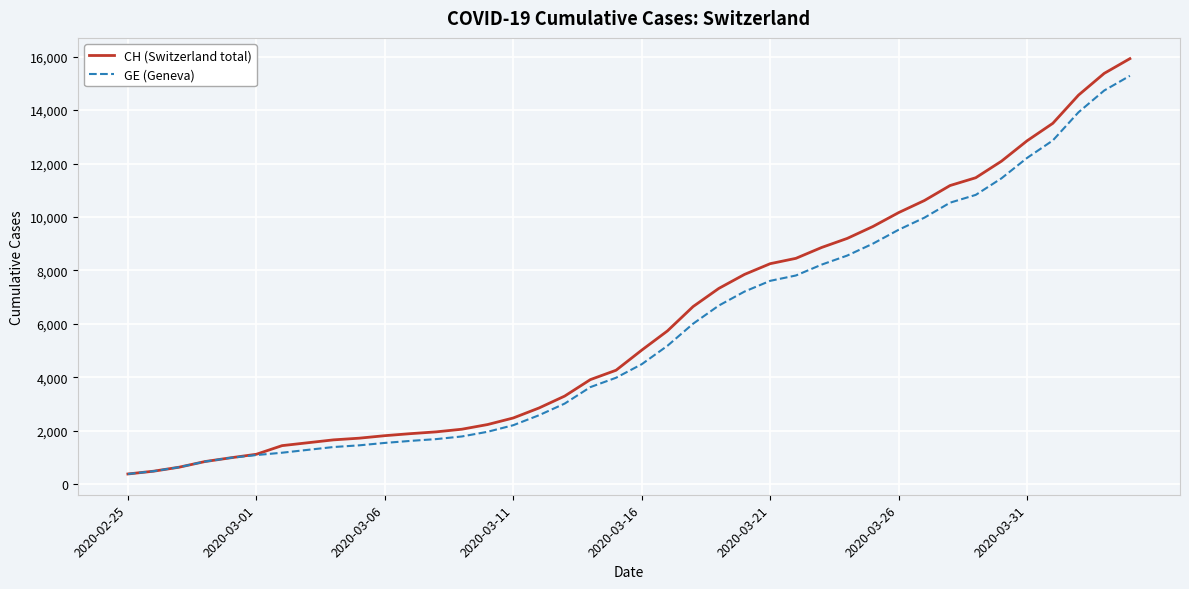

Which series has the largest range (max minus min)?

CH (Switzerland total)